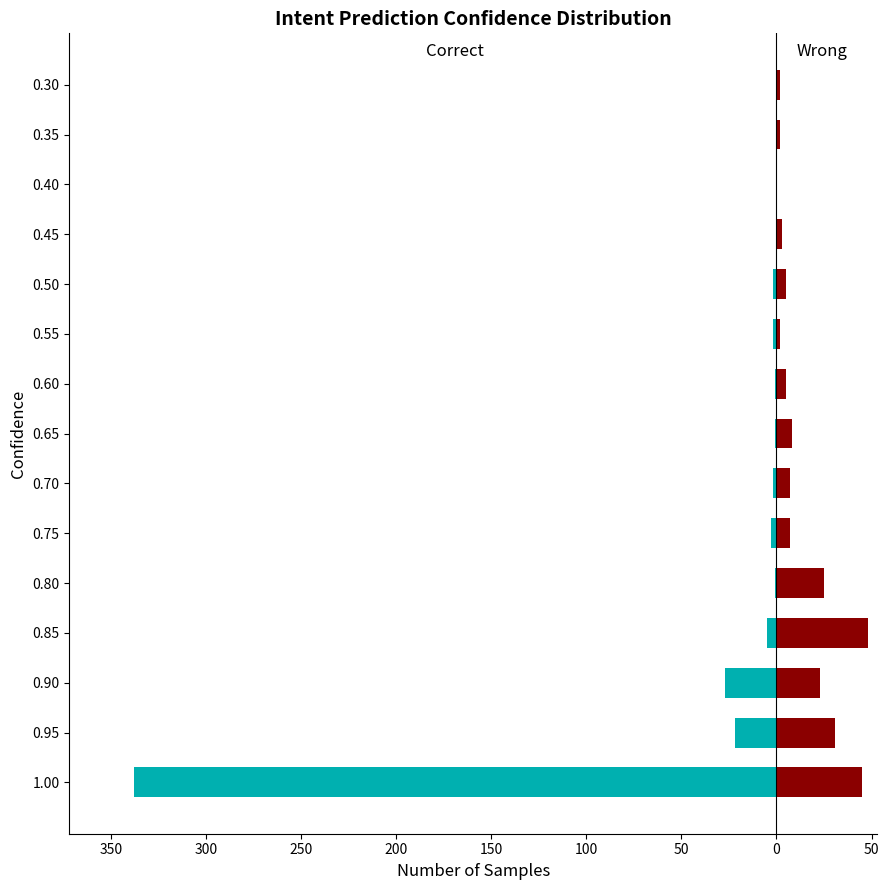

What is the difference between the maximum and minimum values in the Wrong series?

48